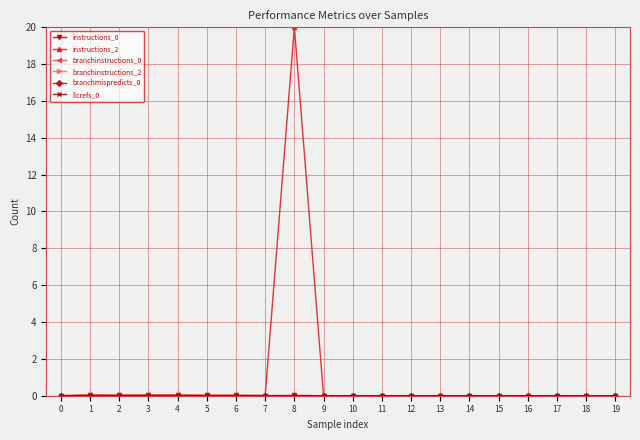

True or false: instructions_2 has more than 2 points higher than both neighbors.

True